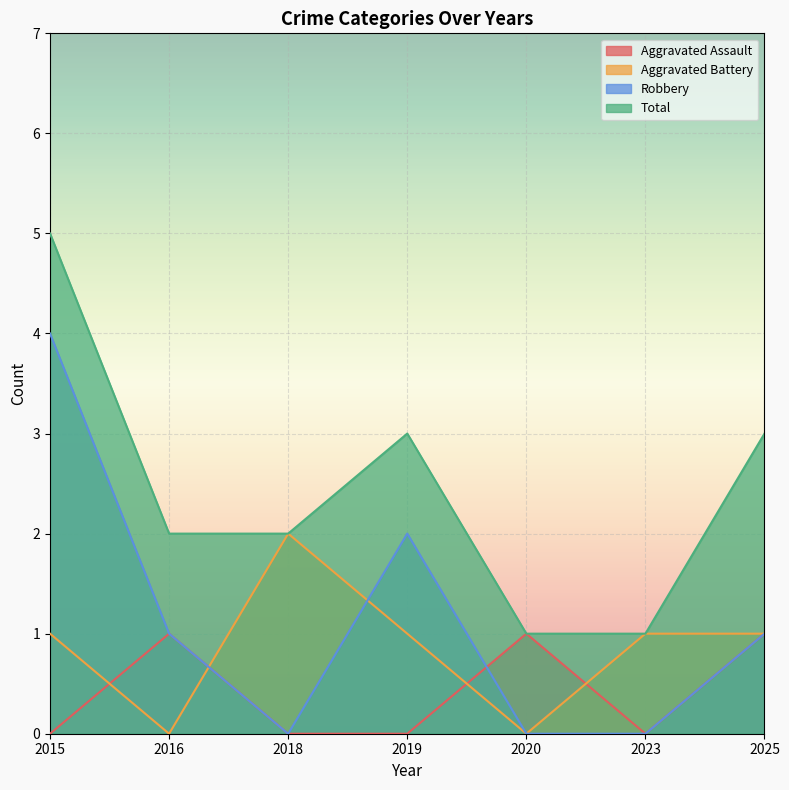

At which label is Aggravated Battery closest to 1?

2015